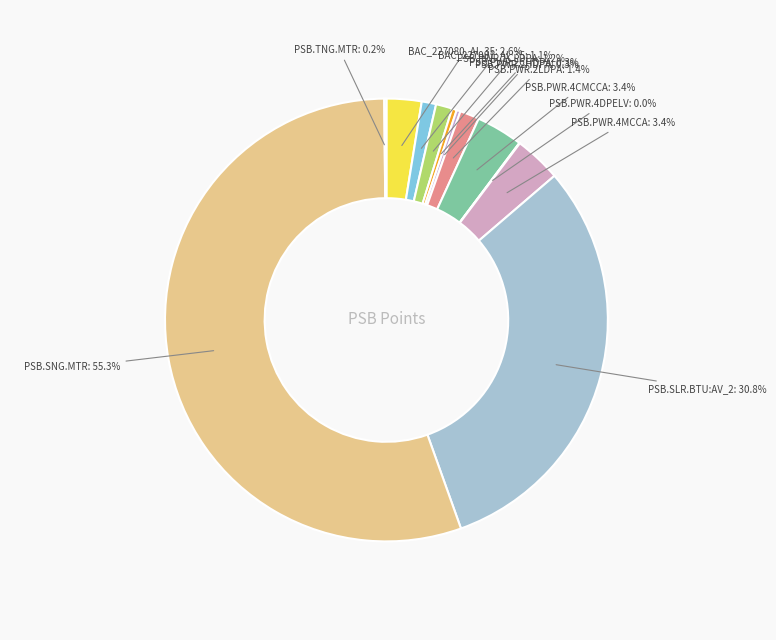

Which category has the smallest portion of the pie?

PSB.PWR.4DPELV